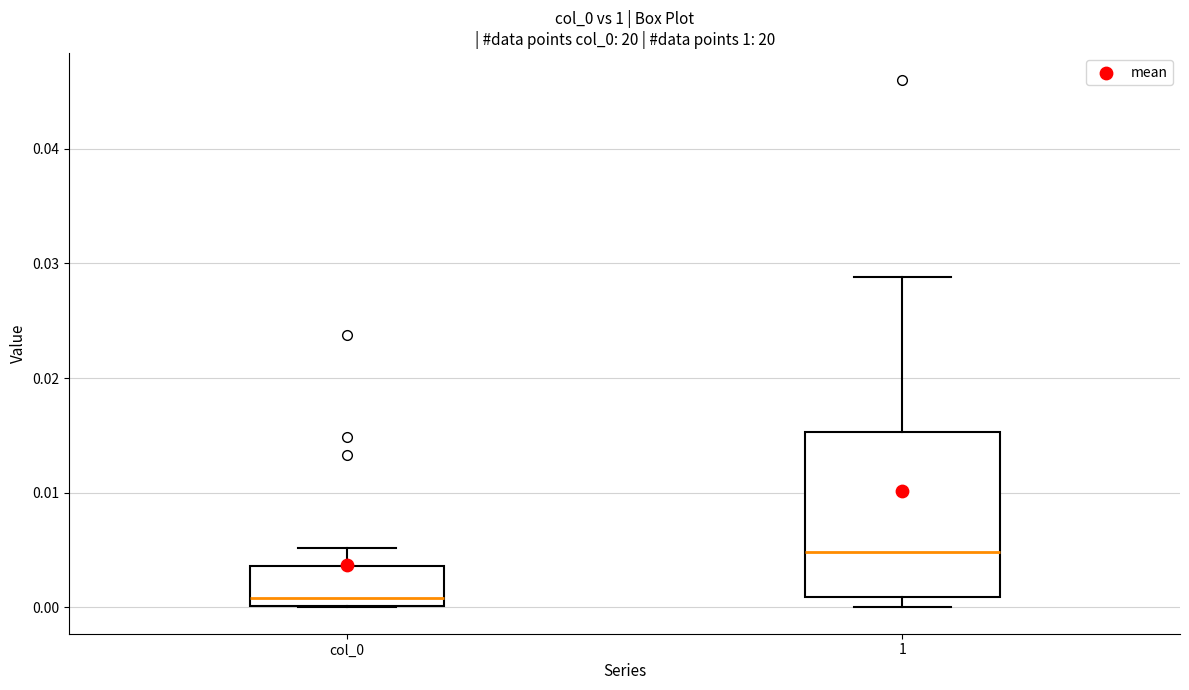

Reading left to right, transcribe this box plot: for each box, give where its median line is, the range the box spans, and where its two whiskers end, as read against the y-axis. The values are not printed on the chart, so give them approximately, as read against the axis.

col_0: median 0.001, box 0.000 to 0.004, whiskers 0.000 to 0.005
1: median 0.005, box 0.001 to 0.015, whiskers 0.000 to 0.029